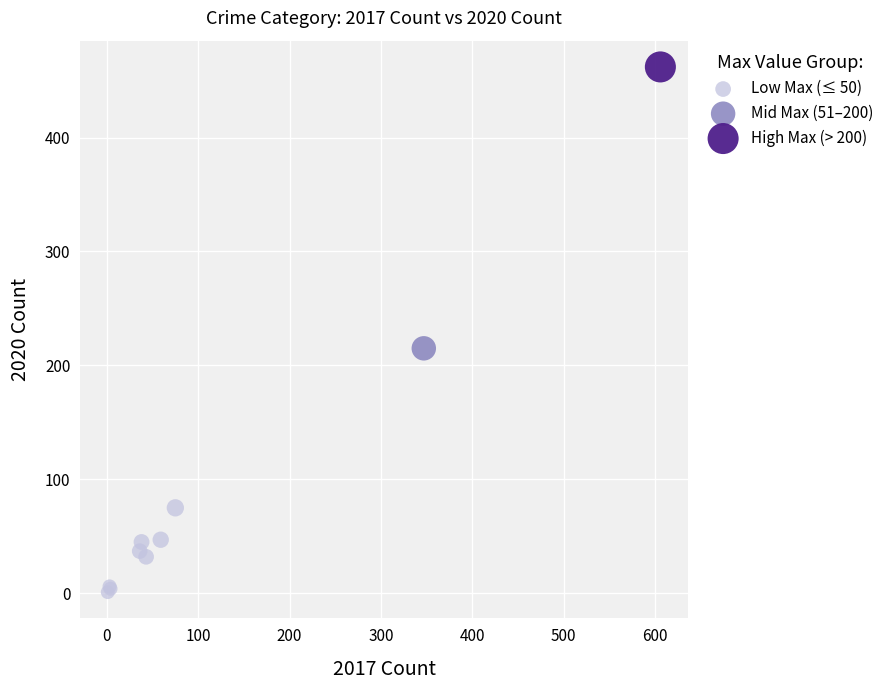

What are all the series names shown in the legend?

Low Max (≤ 50), Mid Max (51–200), High Max (> 200)